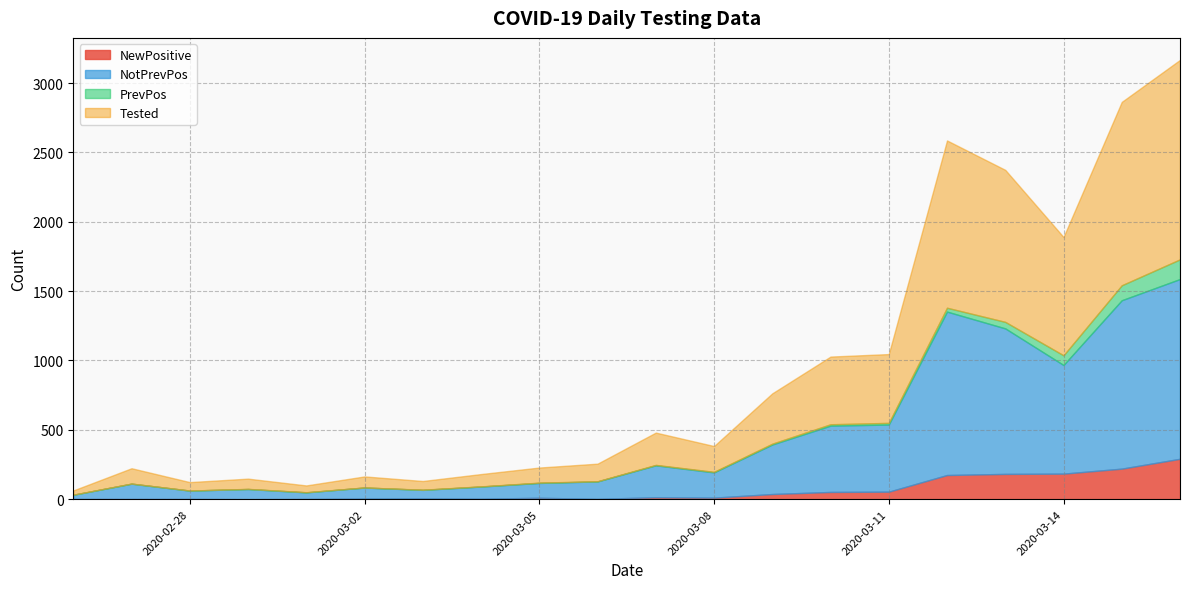

Reading left to right, extract all data points from this chart.

NewPositive: 2020-02-26=1	2020-02-27=1	2020-02-28=1	2020-02-29=0	2020-03-01=1	2020-03-02=4	2020-03-03=5	2020-03-04=3	2020-03-05=10	2020-03-06=2	2020-03-07=14	2020-03-08=11	2020-03-09=37	2020-03-10=52	2020-03-11=54	2020-03-12=174	2020-03-13=182	2020-03-14=184	2020-03-15=220	2020-03-16=291
NotPrevPos: 2020-02-26=31	2020-02-27=111	2020-02-28=61	2020-02-29=73	2020-03-01=48	2020-03-02=80	2020-03-03=62	2020-03-04=88	2020-03-05=107	2020-03-06=126	2020-03-07=230	2020-03-08=182	2020-03-09=357	2020-03-10=478	2020-03-11=484	2020-03-12=1178	2020-03-13=1049	2020-03-14=783	2020-03-15=1214	2020-03-16=1296
PrevPos: 2020-02-26=0	2020-02-27=0	2020-02-28=0	2020-02-29=1	2020-03-01=1	2020-03-02=0	2020-03-03=1	2020-03-04=1	2020-03-05=2	2020-03-06=1	2020-03-07=3	2020-03-08=4	2020-03-09=6	2020-03-10=10	2020-03-11=12	2020-03-12=28	2020-03-13=47	2020-03-14=70	2020-03-15=108	2020-03-16=142
Tested: 2020-02-26=31	2020-02-27=111	2020-02-28=61	2020-02-29=74	2020-03-01=49	2020-03-02=80	2020-03-03=63	2020-03-04=89	2020-03-05=109	2020-03-06=127	2020-03-07=233	2020-03-08=186	2020-03-09=363	2020-03-10=488	2020-03-11=496	2020-03-12=1206	2020-03-13=1096	2020-03-14=853	2020-03-15=1322	2020-03-16=1438